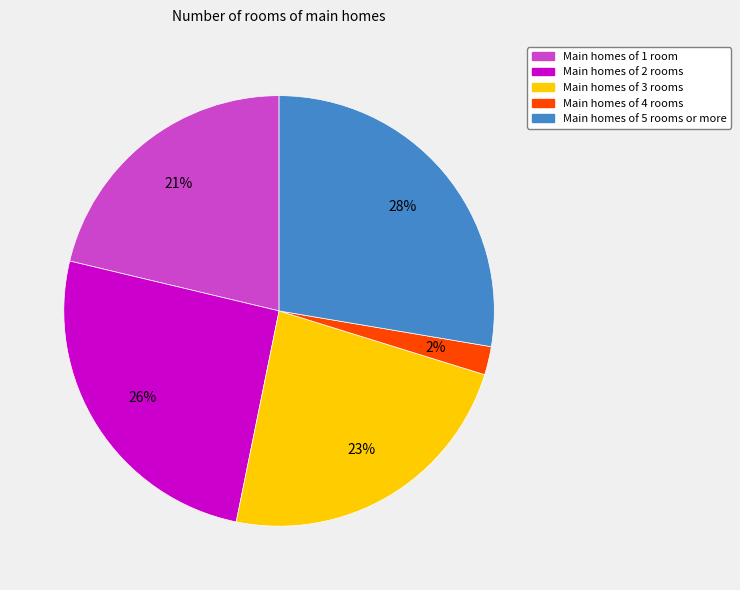

Does any single category account for the majority?

No